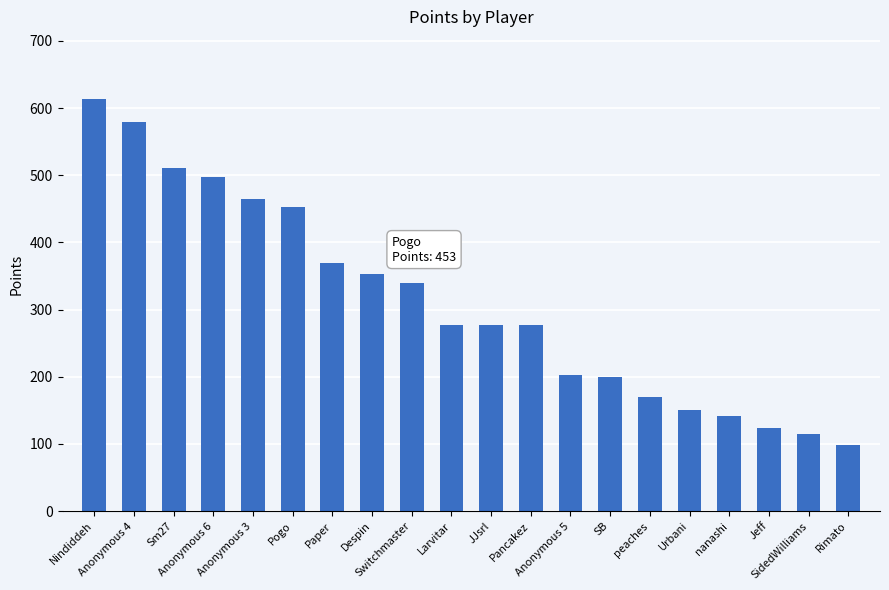

True or false: the data shows 804 at Anonymous 3.

False